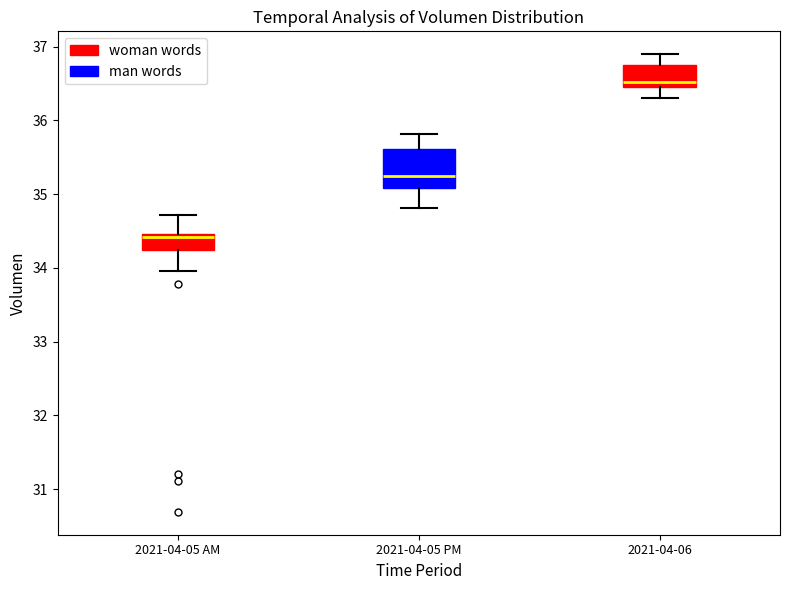

Reading left to right, read every box against the y-axis: the position of its median line, the range the box covers, and the ends of its whiskers. The values are not printed on the chart, so give them approximately, as read against the axis.

2021-04-05 AM: median 34.4, box 34.2 to 34.5, whiskers 34.0 to 34.7
2021-04-05 PM: median 35.2, box 35.1 to 35.6, whiskers 34.8 to 35.8
2021-04-06: median 36.5 (just above the box's lower edge), box 36.5 to 36.8, whiskers 36.3 to 36.9